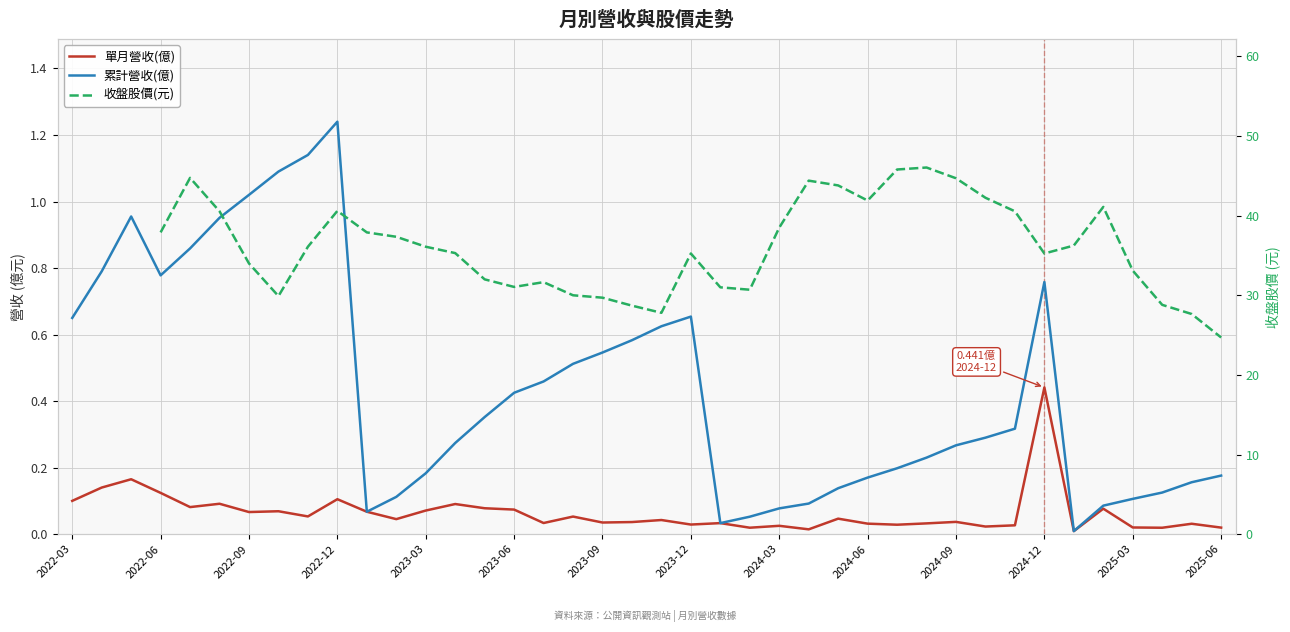

Count the number of data series in this chart.

3